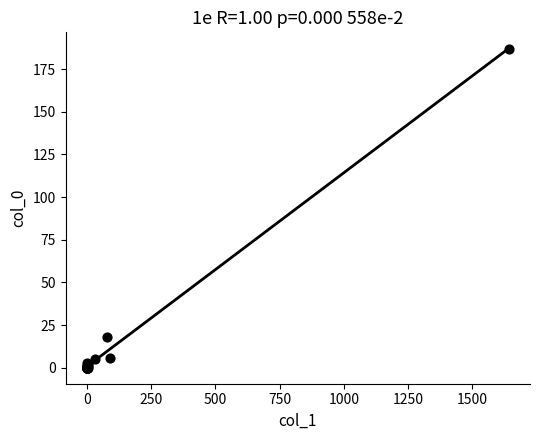

What Y value in the scatter plot is closest to 93?

18